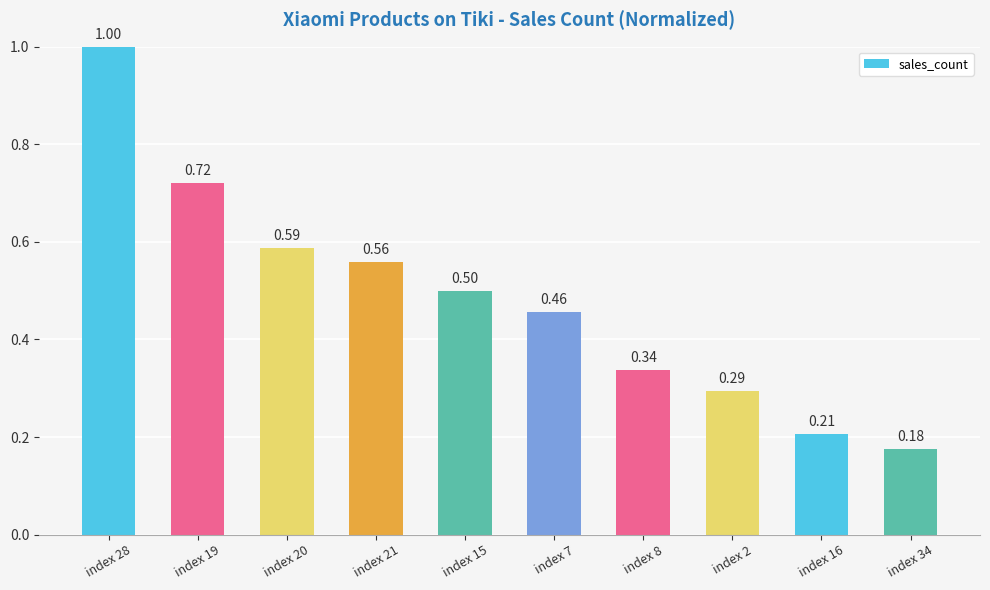

Between index 28 and index 19, which is larger?

index 28